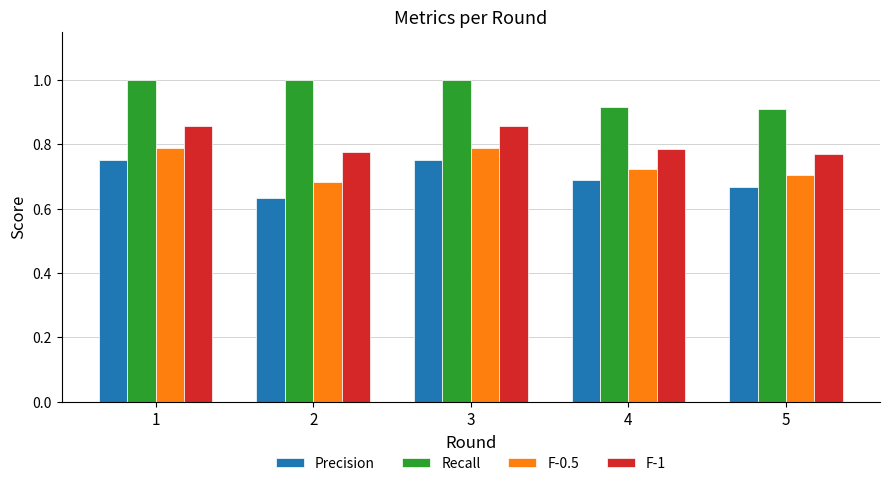

What is the spread (max minus min) of values at 2?

0.4